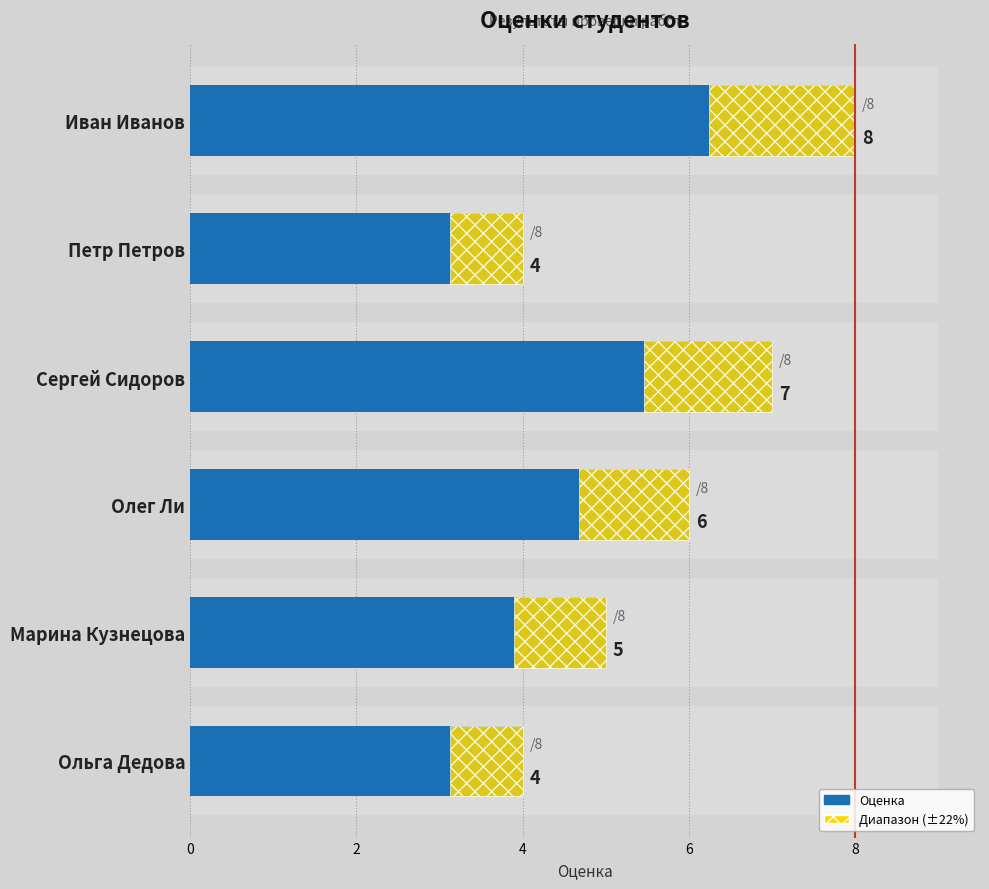

What is the value of the 1st bar from the left?

8